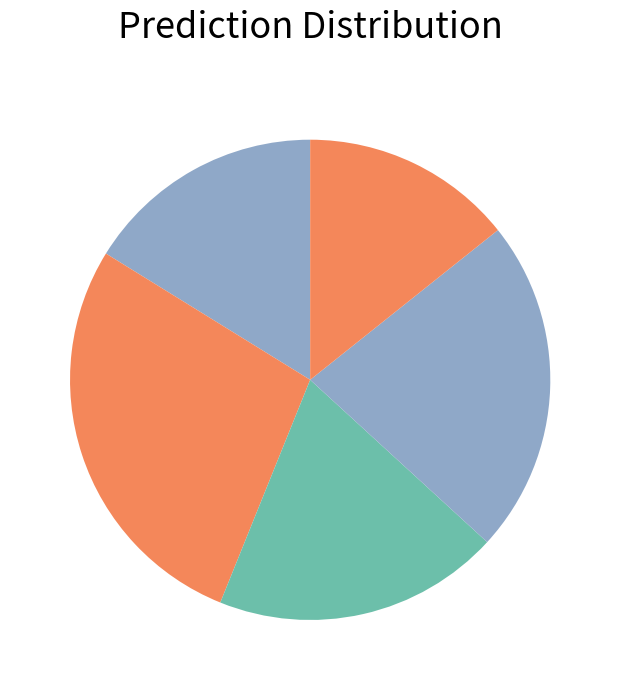

How many segments does this pie chart have?

5